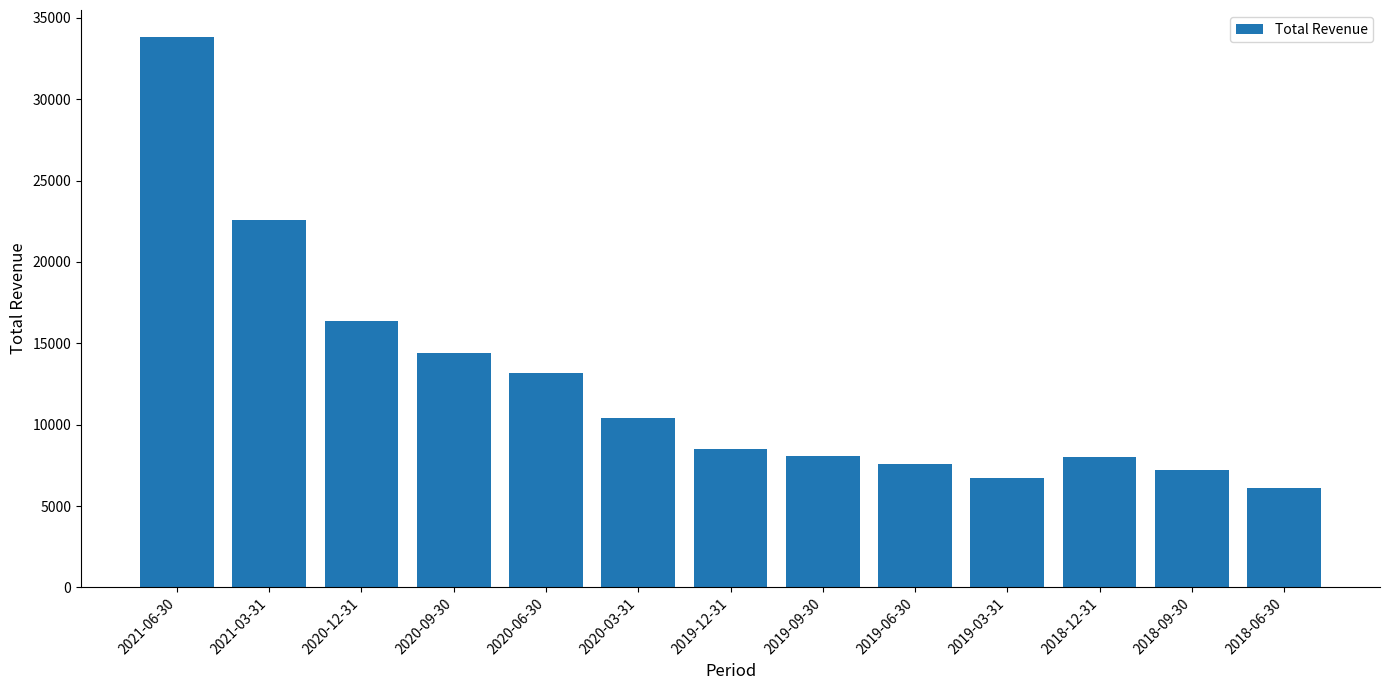

What is the change in value from 2021-03-31 to 2018-12-31?

-14600